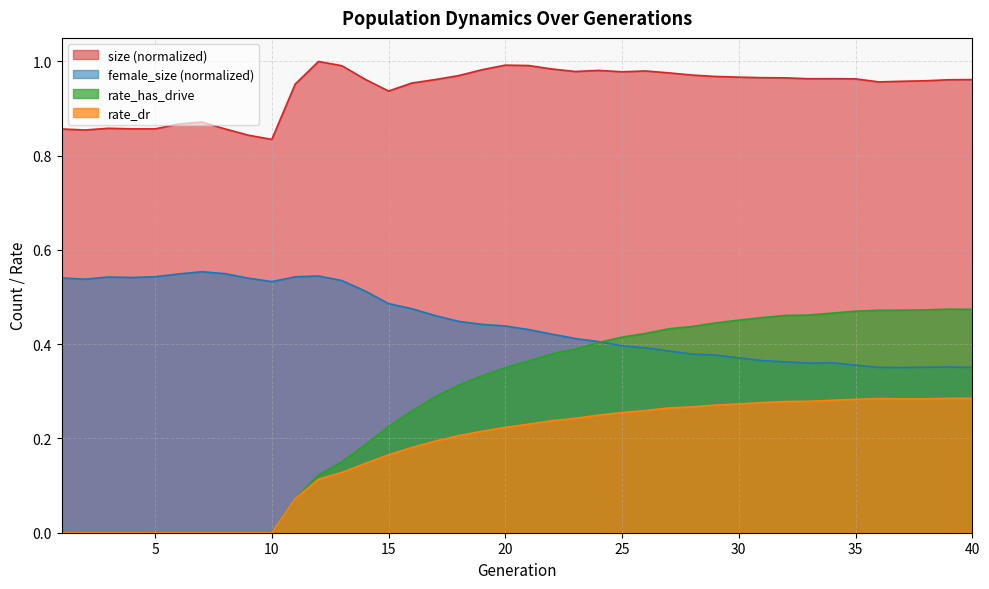

What is the value of the female_size point at the 35th from the left?

0.4